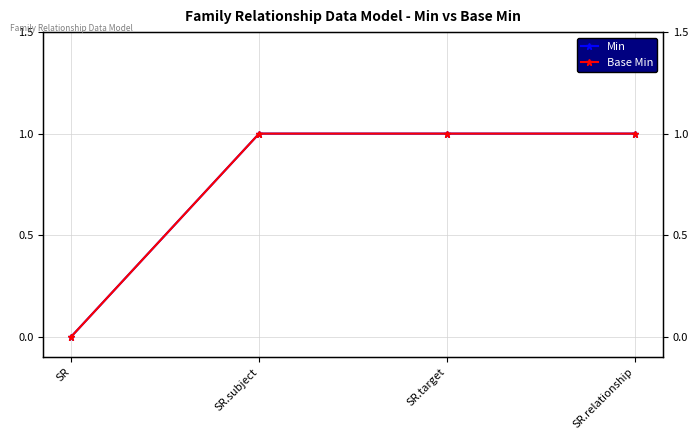

What is the total value across all series at SR.target?

2